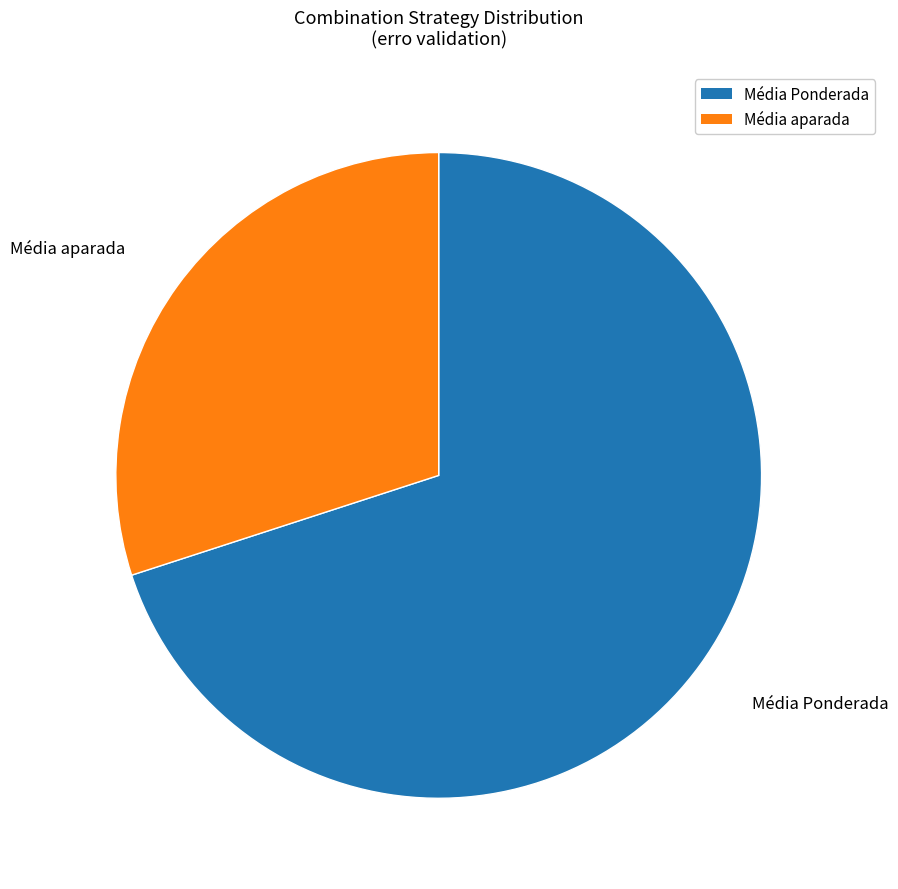

Rank the categories by value from lowest to highest.

Média aparada, Média Ponderada